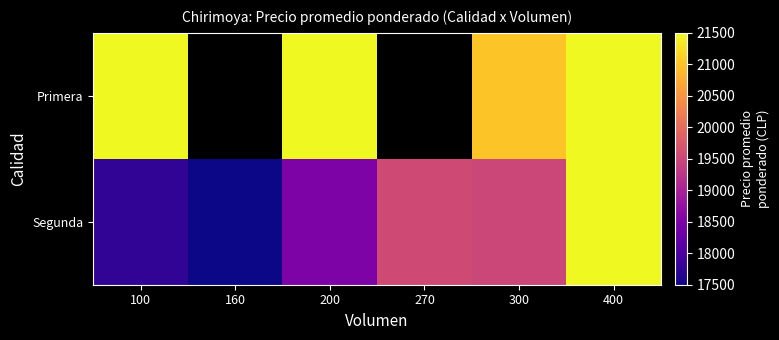

Where is Segunda nearest to the value 19500?

300